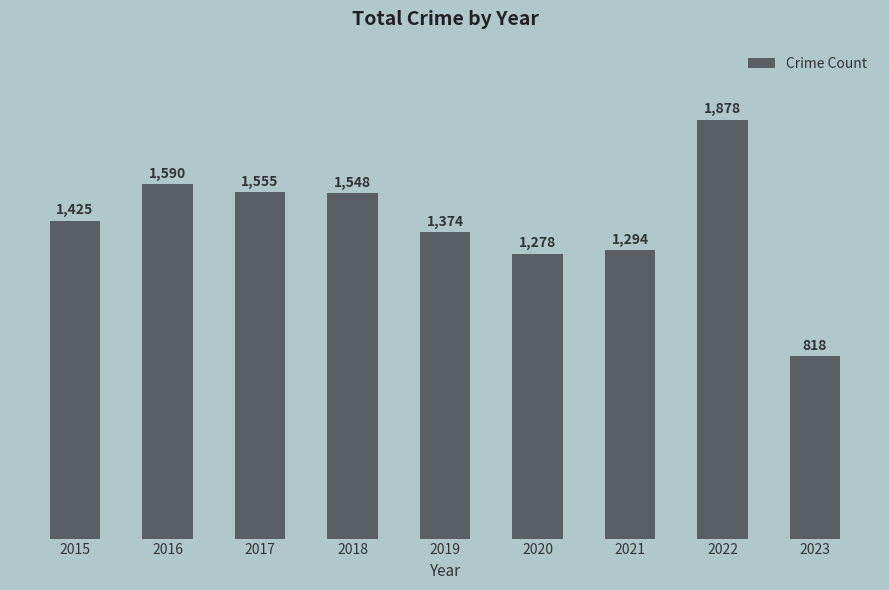

Reading right to left, extract all data points from this chart.

2023=818	2022=1878	2021=1294	2020=1278	2019=1374	2018=1548	2017=1555	2016=1590	2015=1425